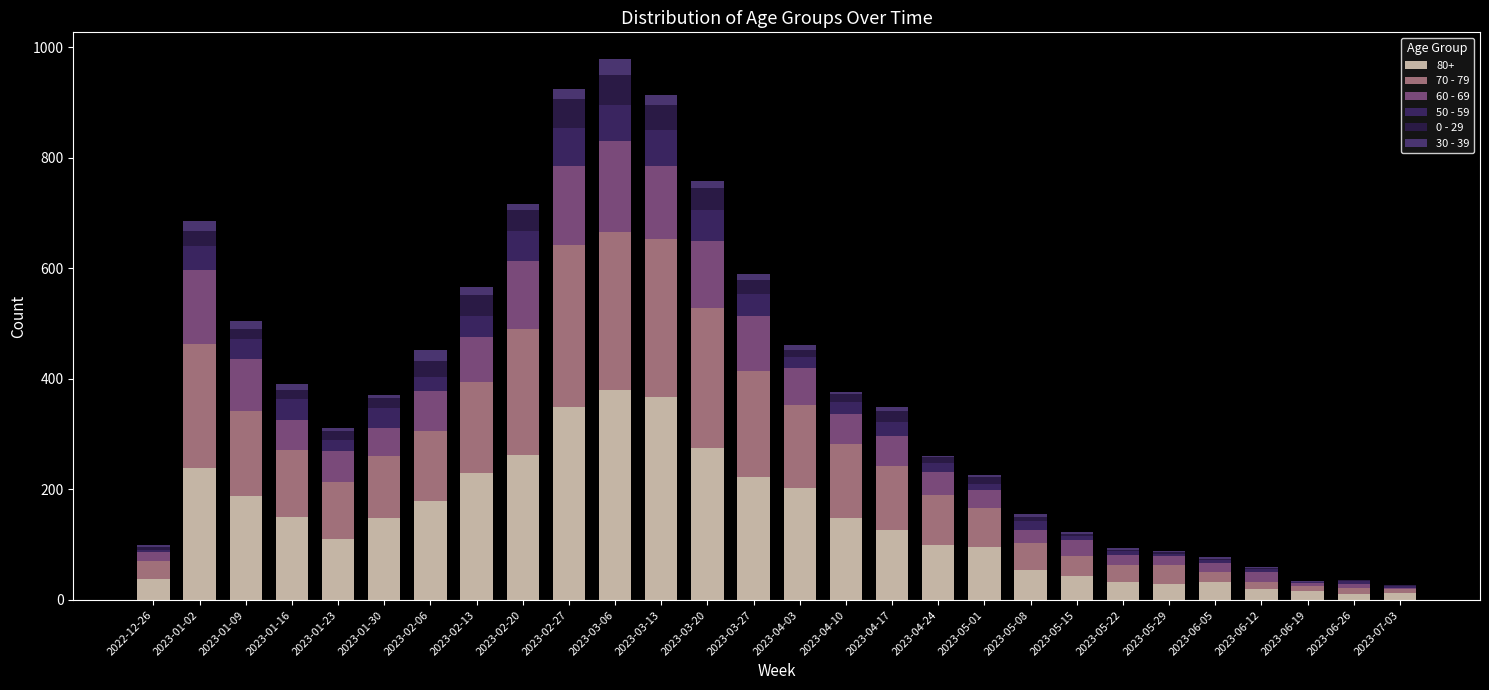

What is the difference between the maximum and minimum values in the 0 - 29 series?

52